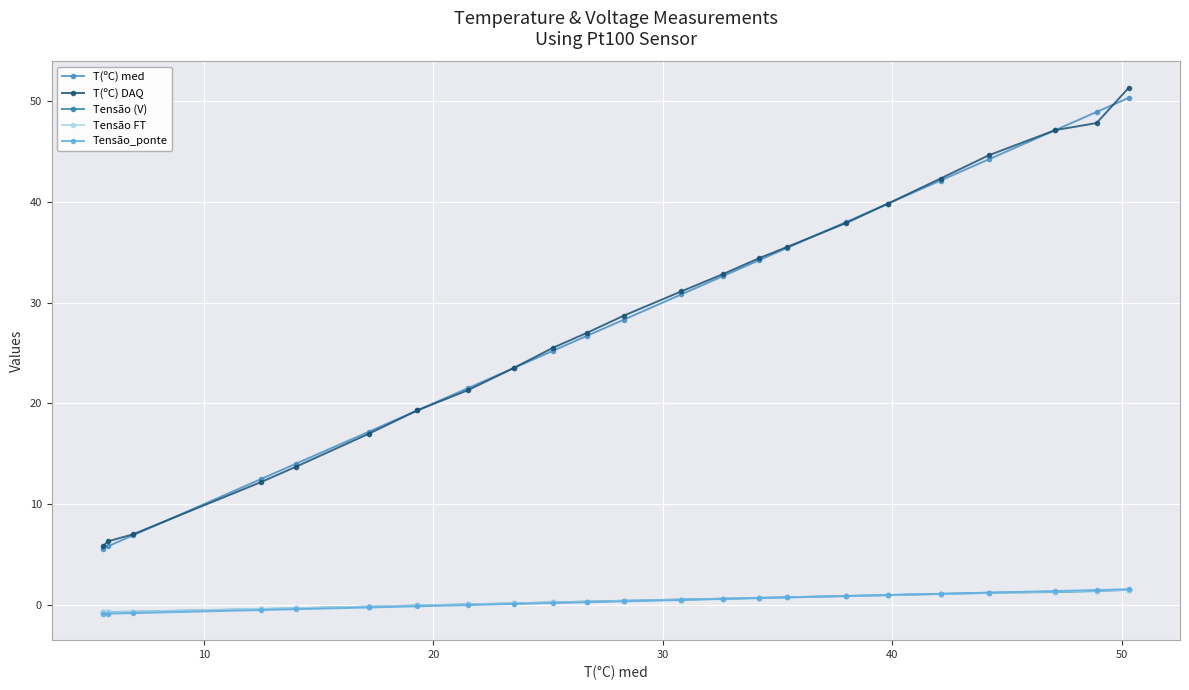

What are all the series names shown in the legend?

T(ºC) med, T(ºC) DAQ, Tensão (V), Tensão FT, Tensão_ponte